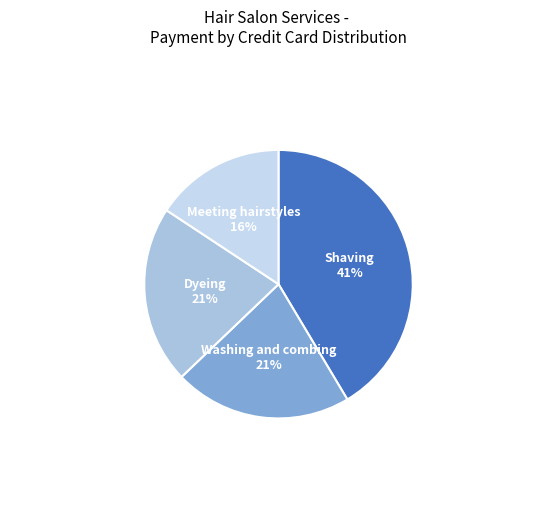

Does Washing and combing account for over 50% of the chart?

No